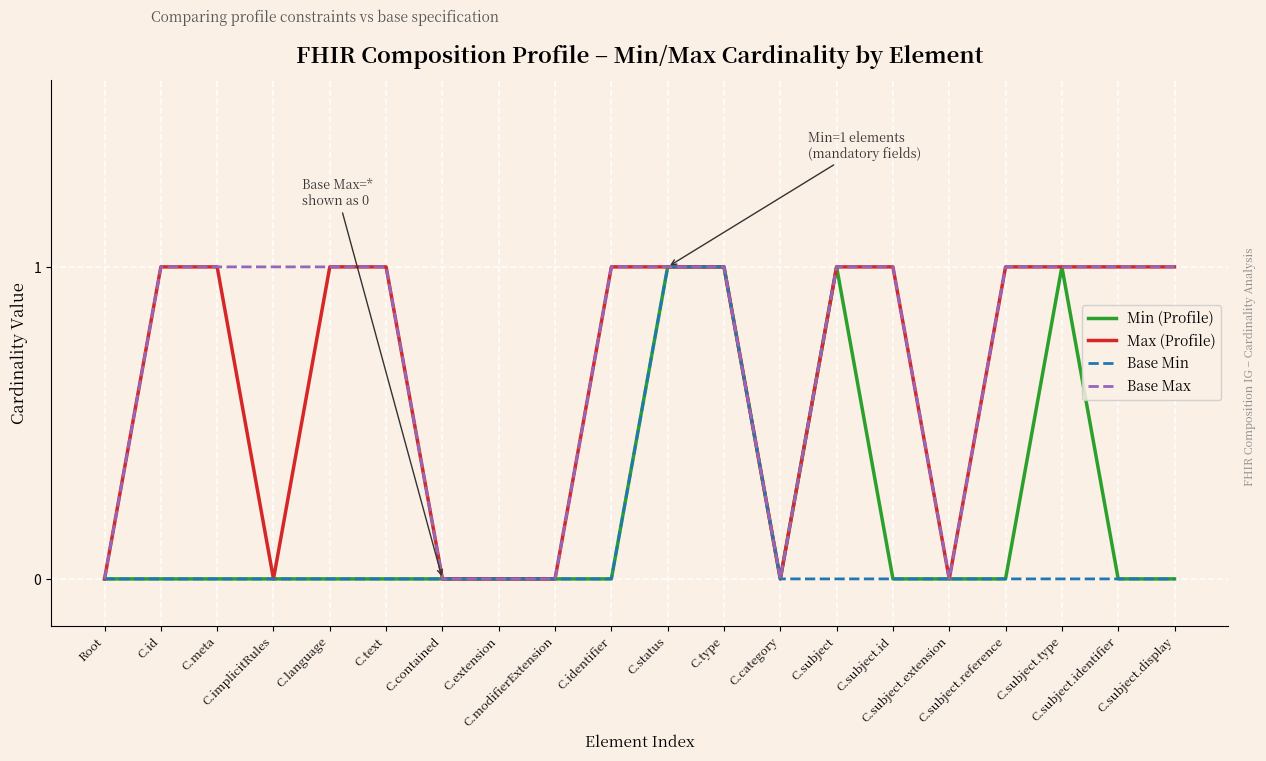

The Base Min series shows 1 at C.modifierExtension. True or false?

False